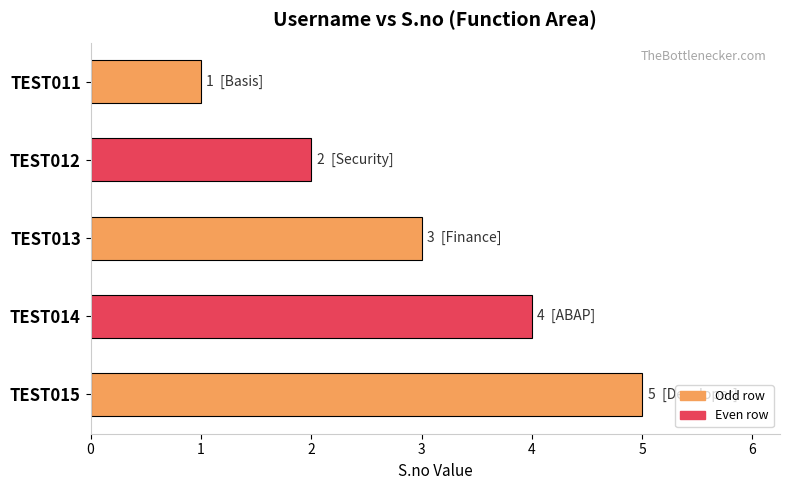

Read the value at TEST013.

3